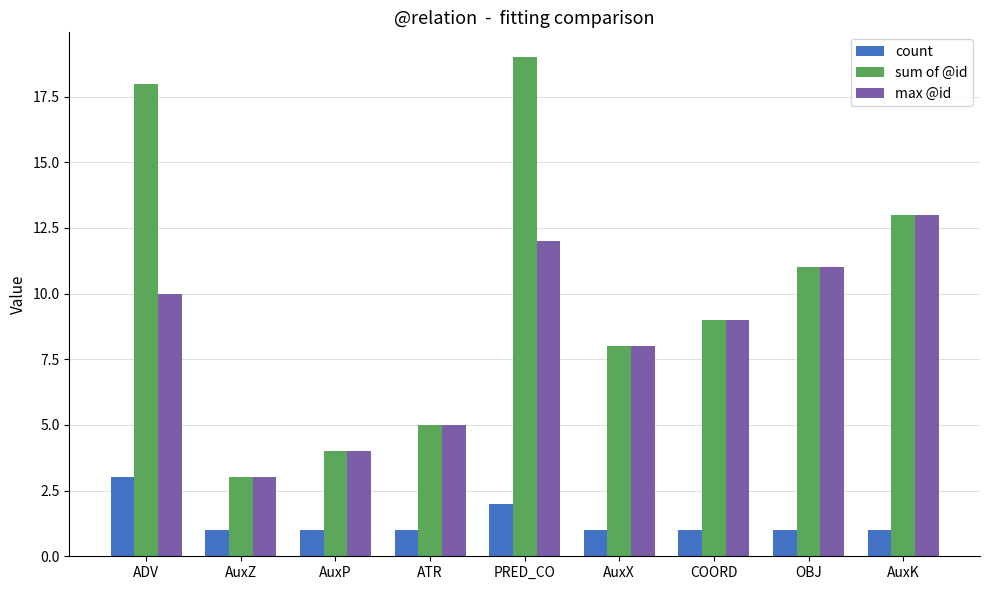

What is the sum of the max @id values at OBJ and PRED_CO?

23